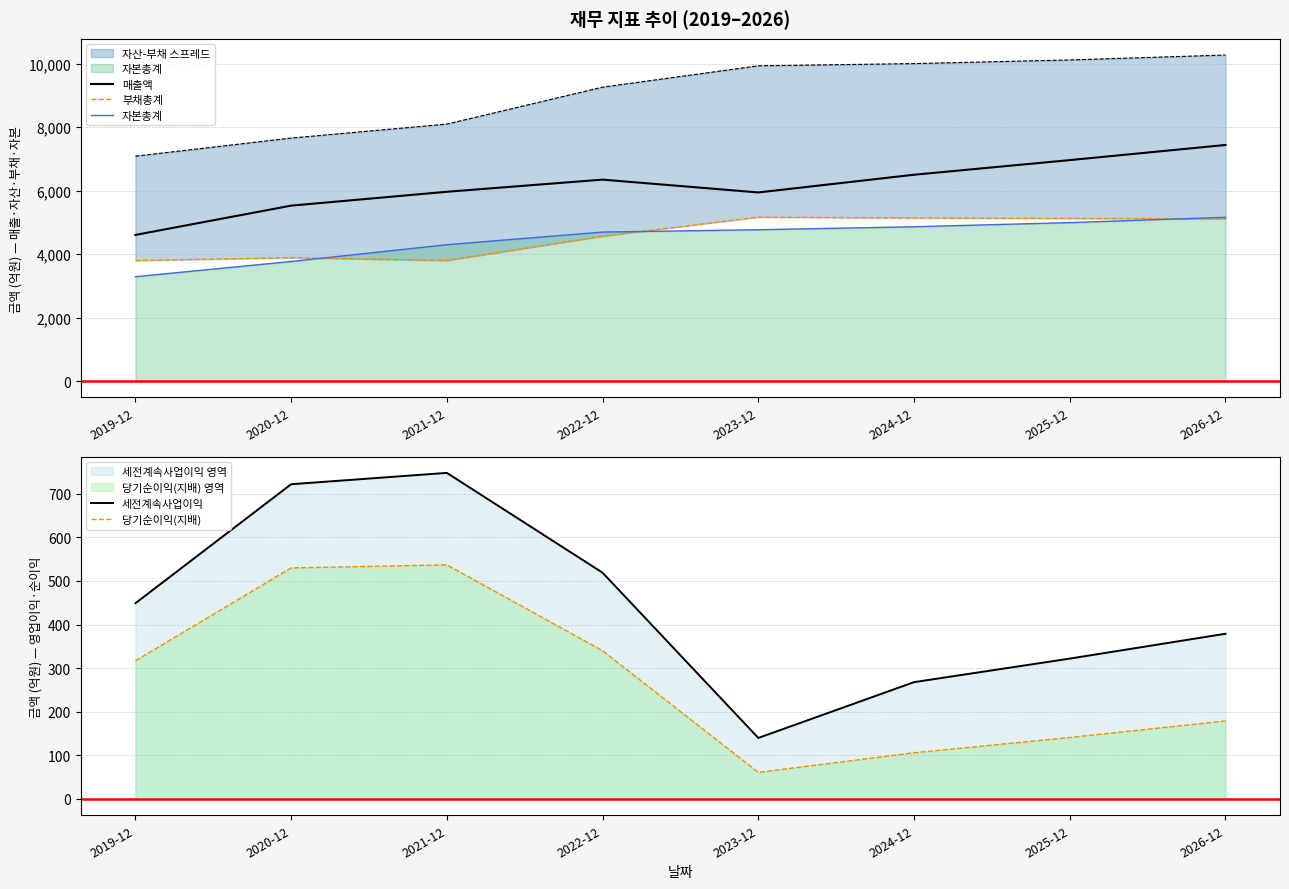

True or false: 당기순이익(지배) has more than 0 points higher than both neighbors.

True